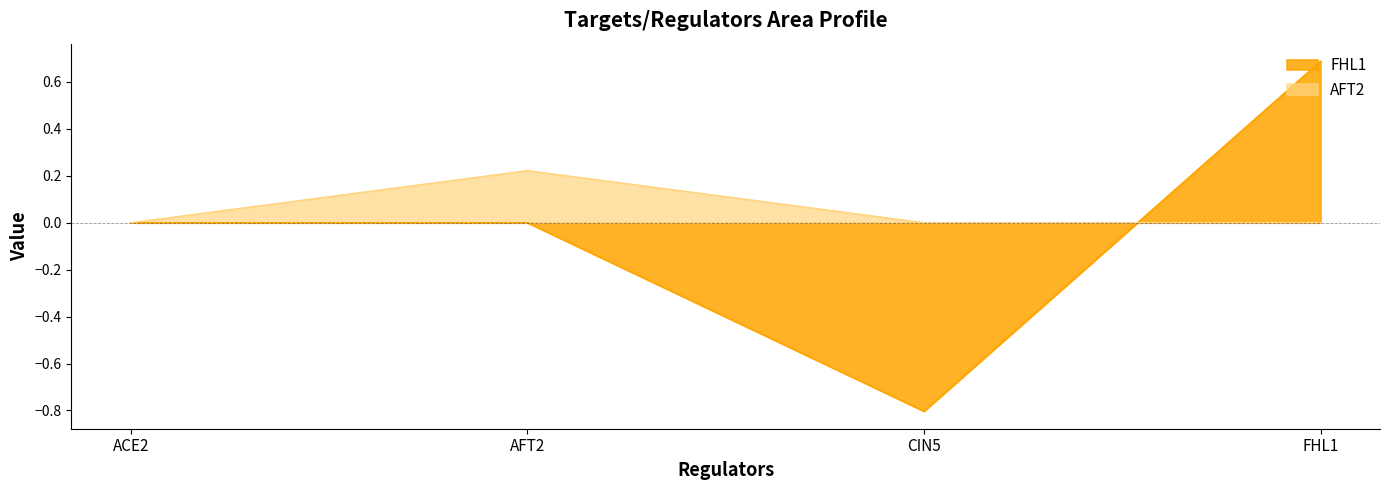

How many lines are shown in the chart?

2